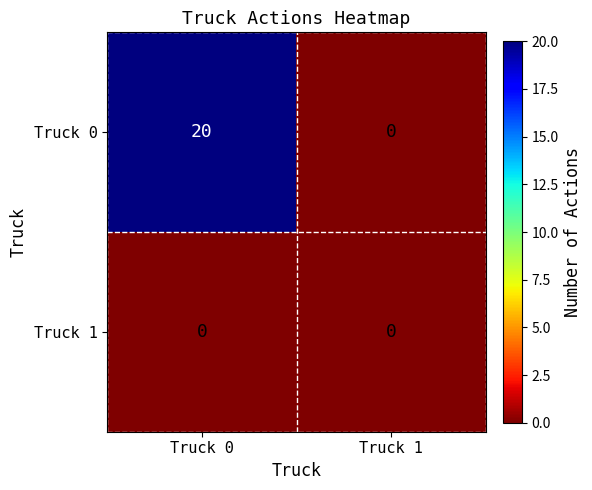

Reading left to right, what are all the values shown in this chart?

Truck 0: 20	0
Truck 1: 0	0